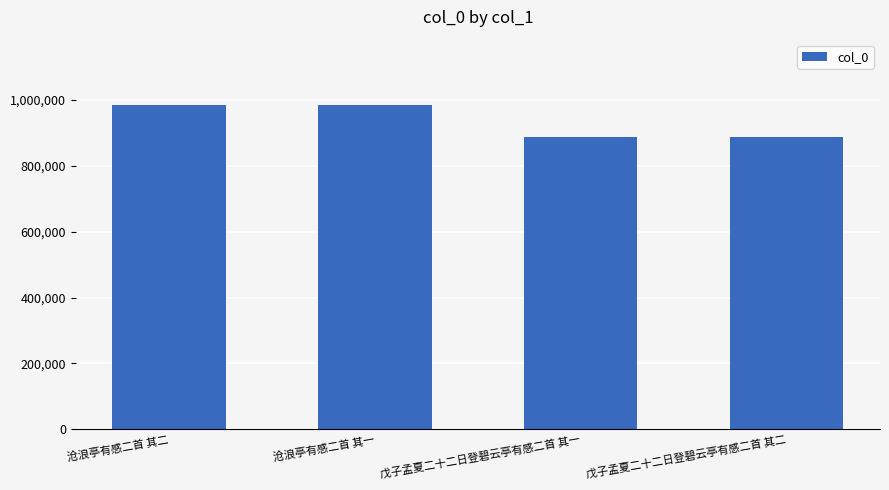

What is the label of the 3rd bar from the right?

沧浪亭有感二首 其一